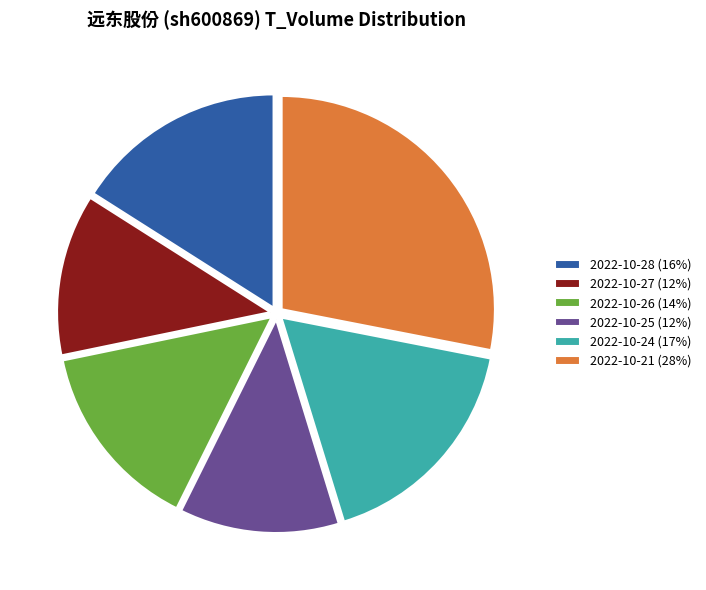

Which slice is the largest?

2022-10-21 (28%)